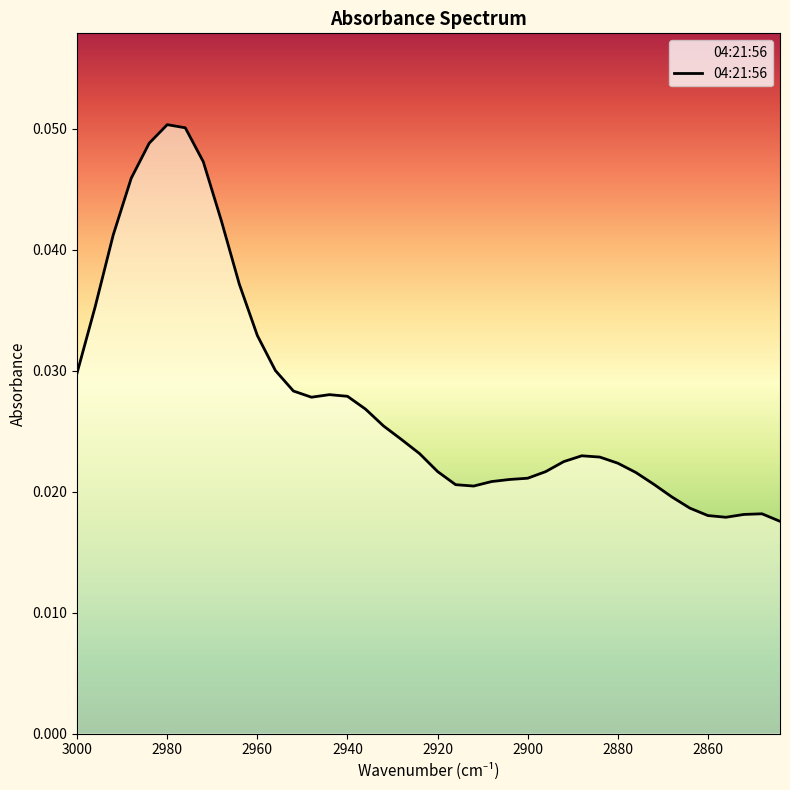

Reading left to right, extract all data points from this chart.

0.0	0.0	0.0	0.0	0.0	0.1	0.1	0.0	0.0	0.0	0.0	0.0	0.0	0.0	0.0	0.0	0.0	0.0	0.0	0.0	0.0	0.0	0.0	0.0	0.0	0.0	0.0	0.0	0.0	0.0	0.0	0.0	0.0	0.0	0.0	0.0	0.0	0.0	0.0	0.0